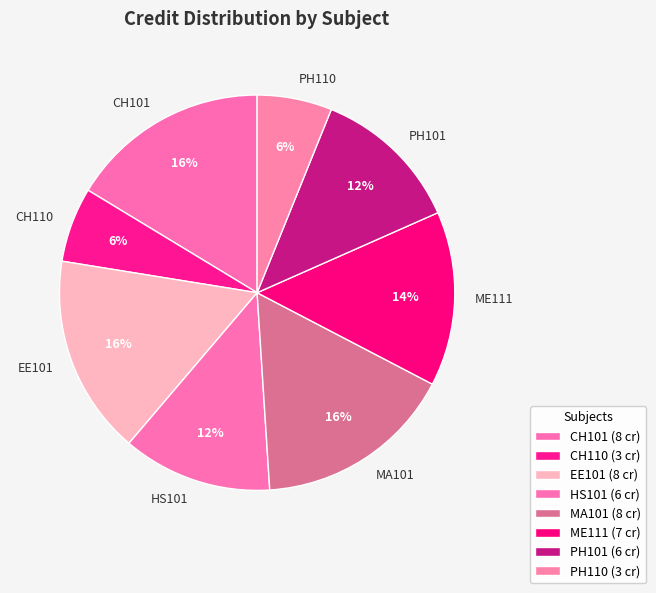

Approximately how many times larger is the value at CH101 compared to PH110?

2.7